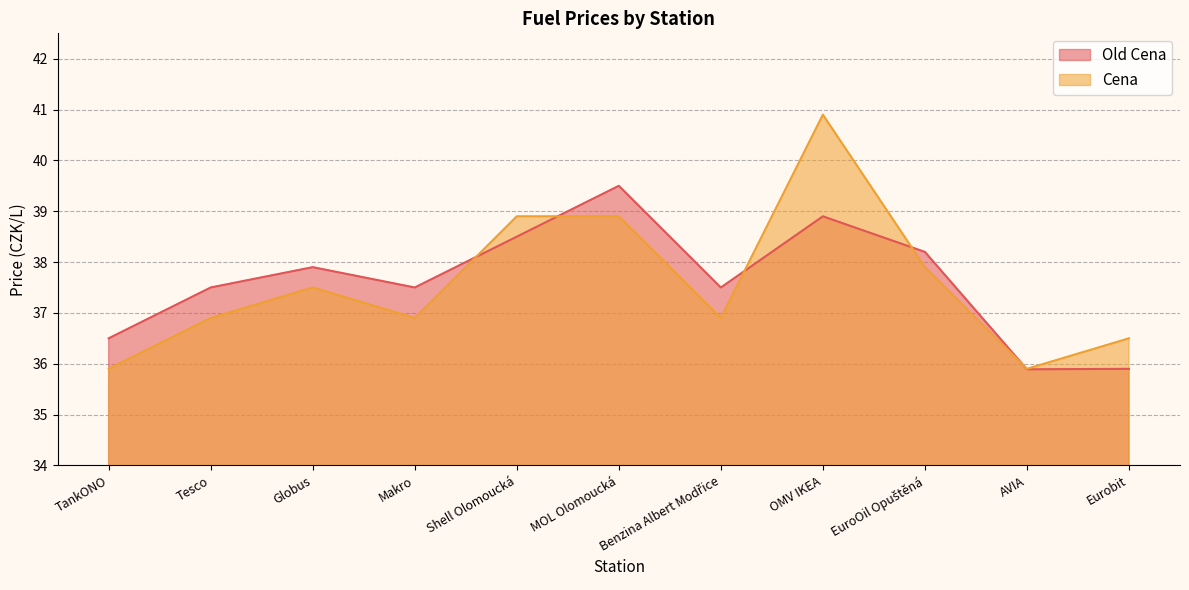

True or false: Cena and Old Cena cross at least once.

True